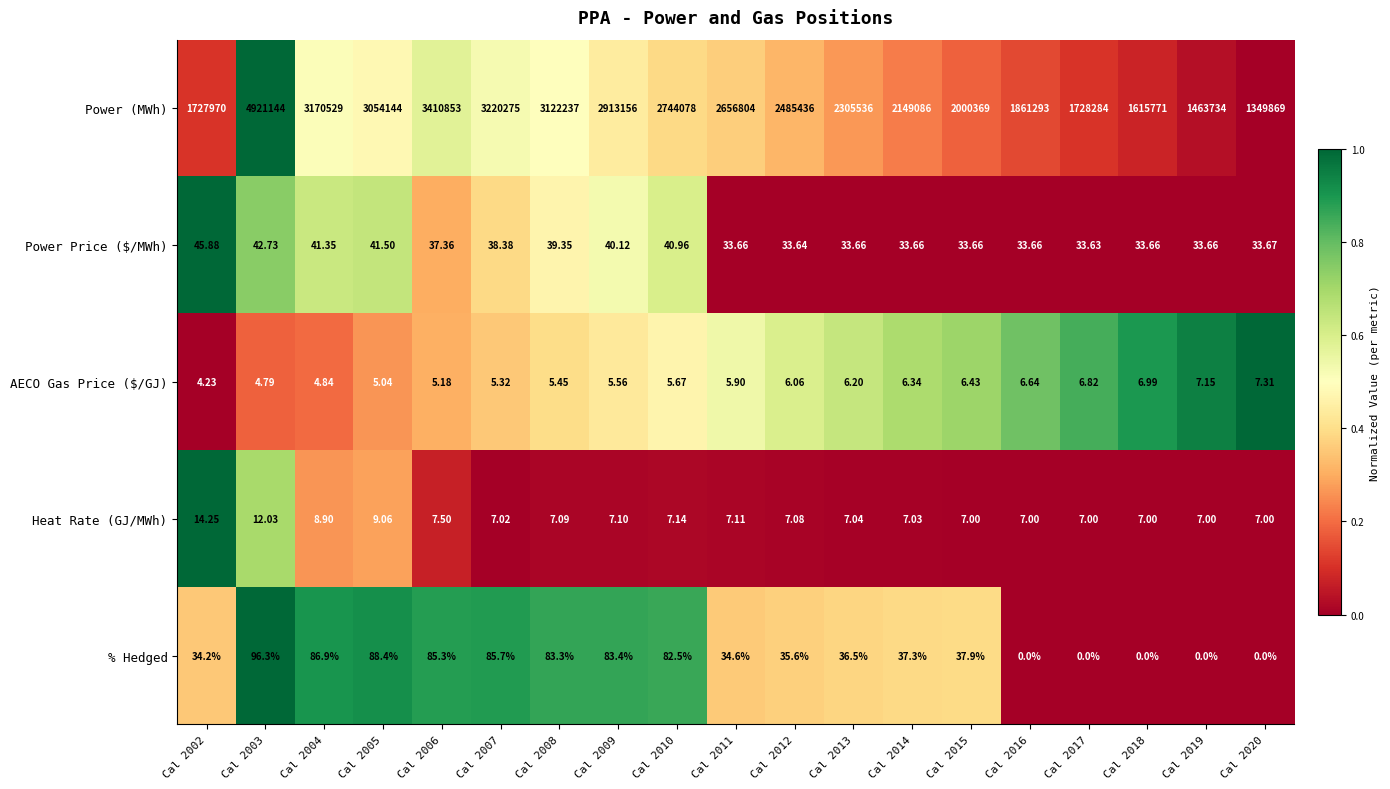

Which series has the largest total across all categories?

Power (MWh)